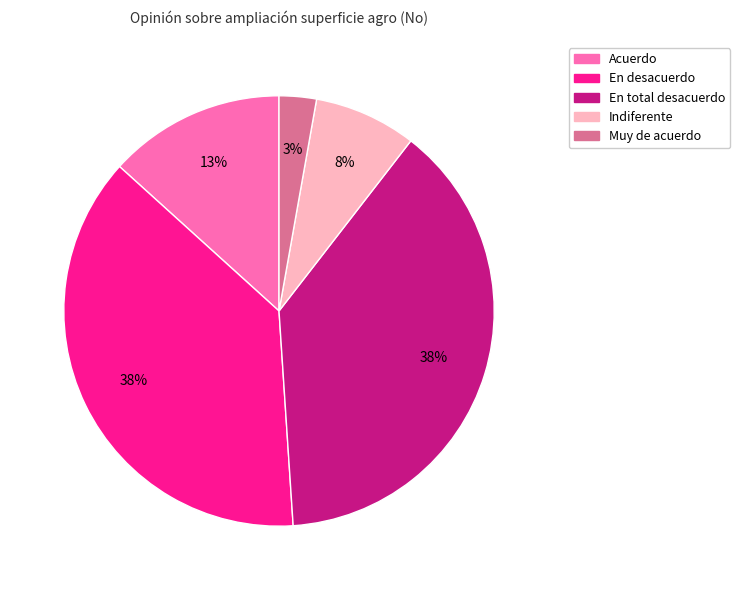

To the nearest percent, what is the average slice percentage?

20%